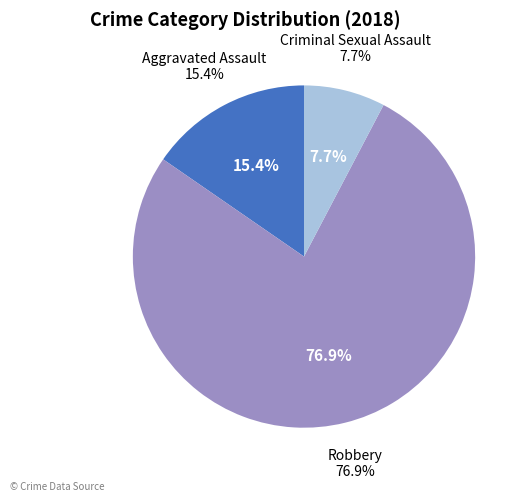

Which slice is the largest?

Robbery